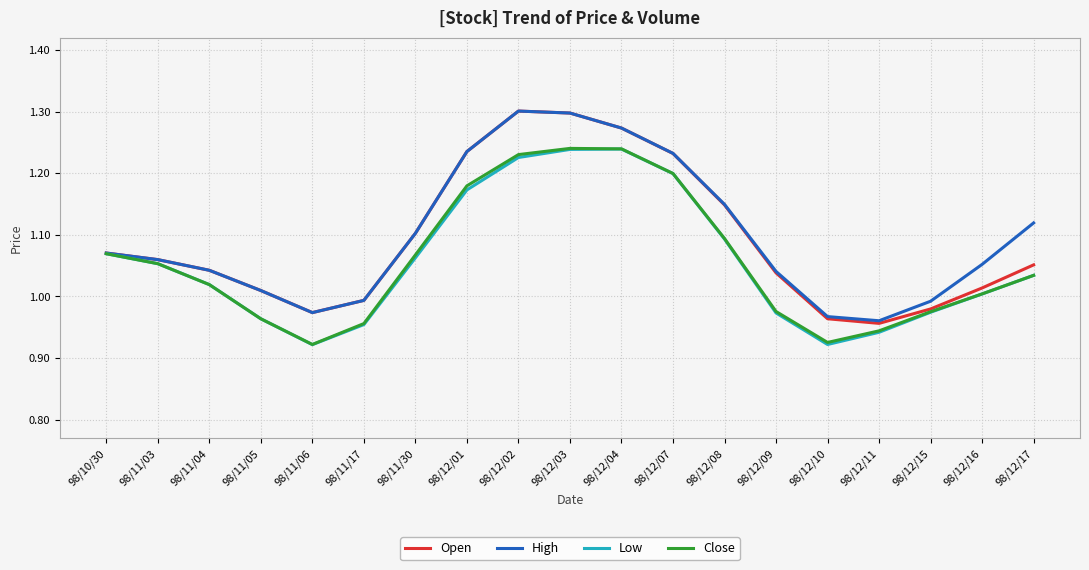

What position from the left is 98/12/09?

14